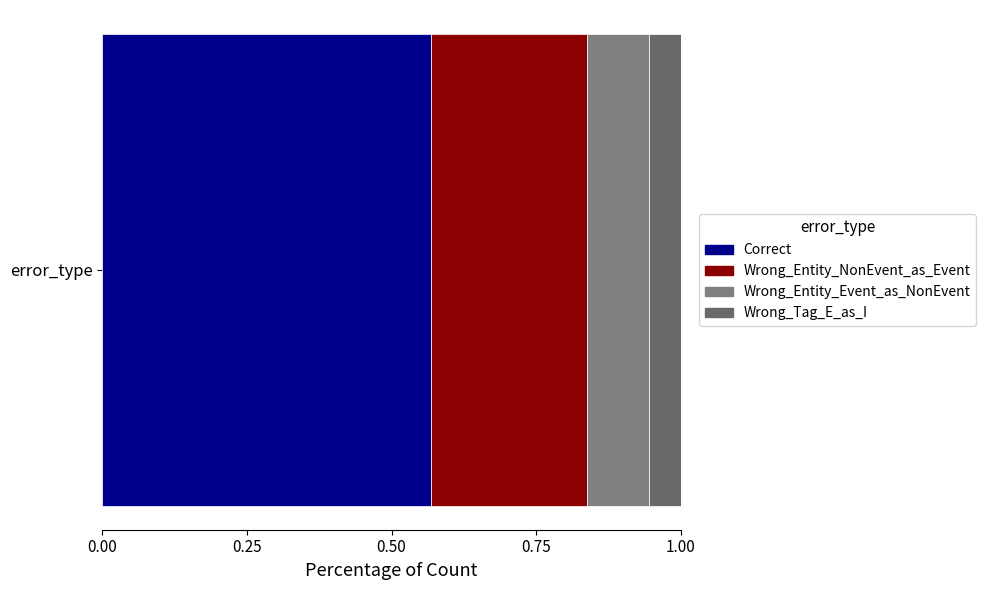

How many data points does each series have?

1